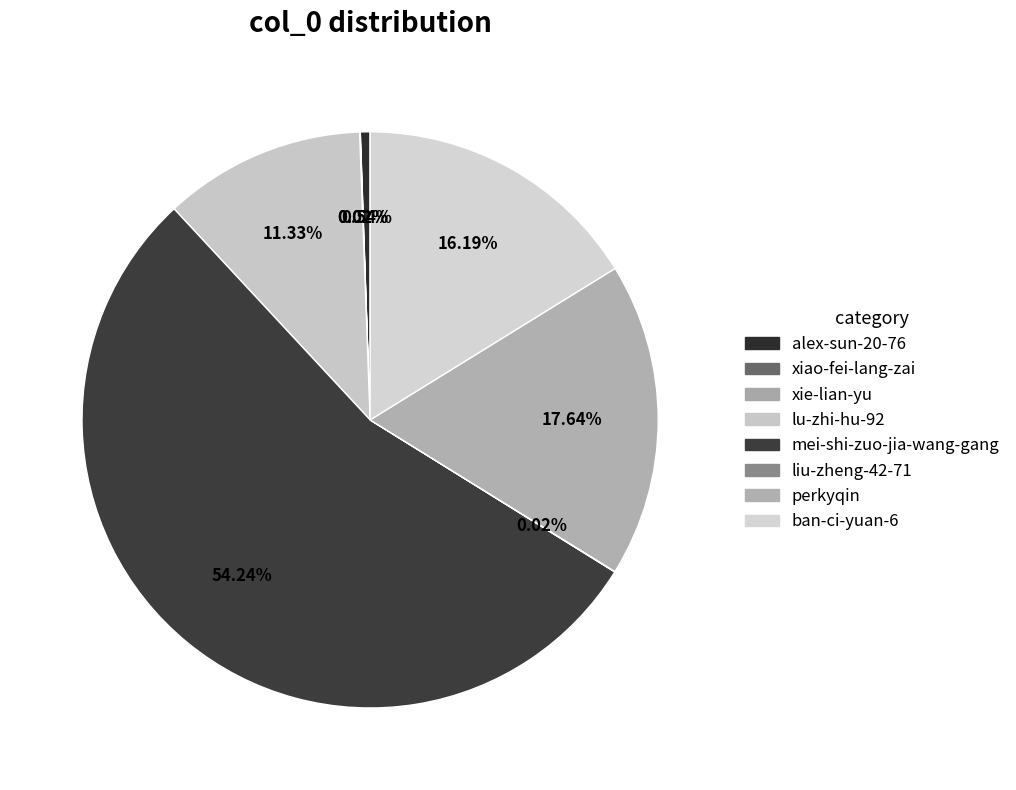

The perkyqin slice represents 12% of the pie. True or false?

False